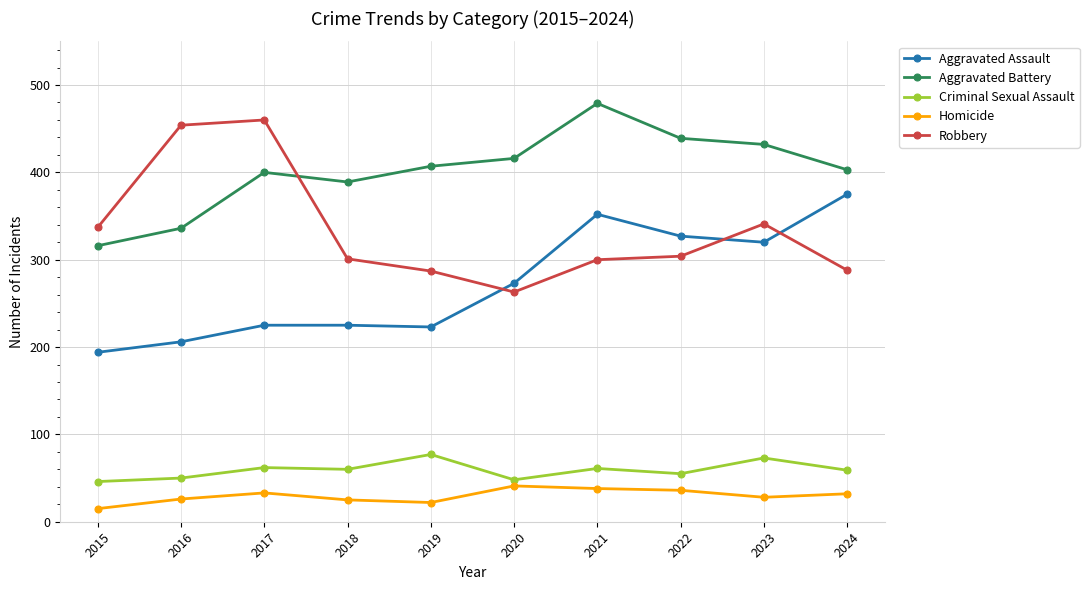

The Aggravated Assault series shows 103 at 2020. True or false?

False